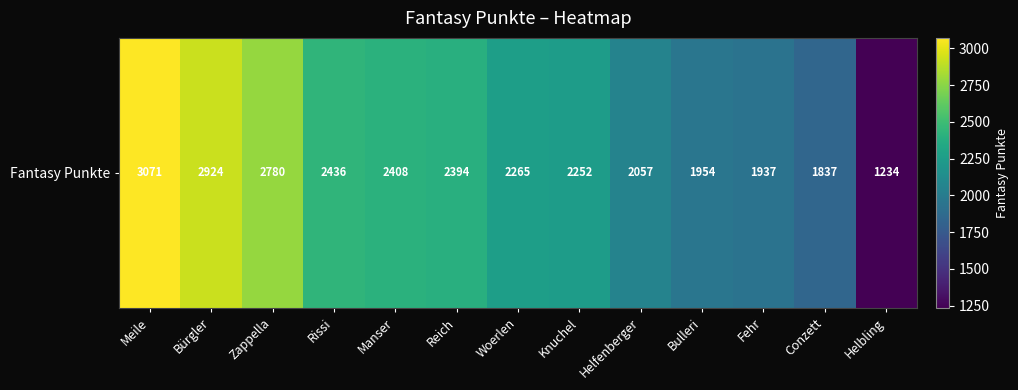

Rank the categories by value from lowest to highest.

Helbling, Conzett, Fehr, Bulleri, Helfenberger, Knuchel, Woerlen, Reich, Manser, Rissi, Zappella, Bürgler, Meile